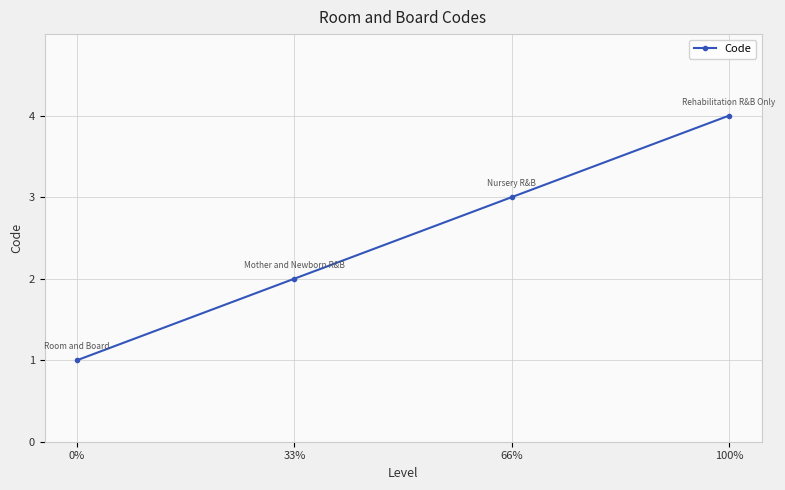

What is the change in value from 0% to 66%?

+2